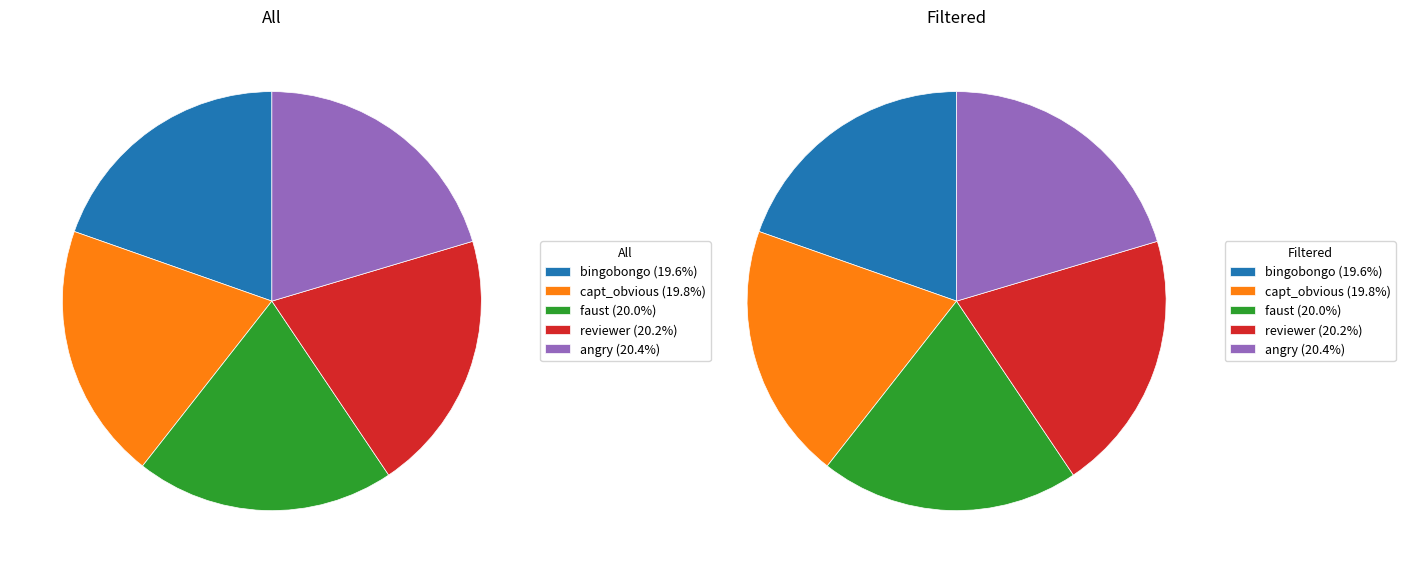

Between faust and bingobongo, which is larger?

faust